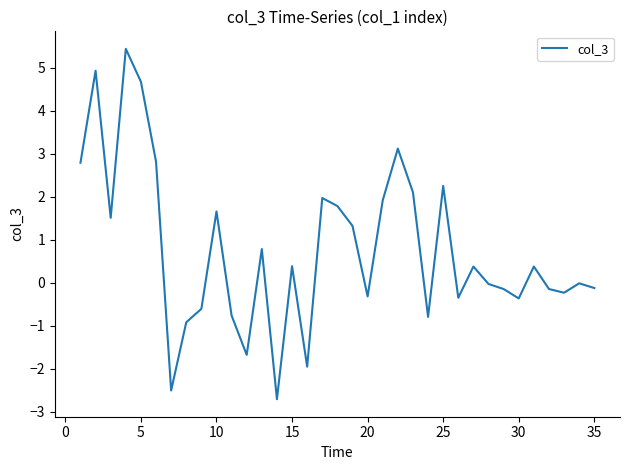

What is the difference between the maximum and minimum values?

8.1